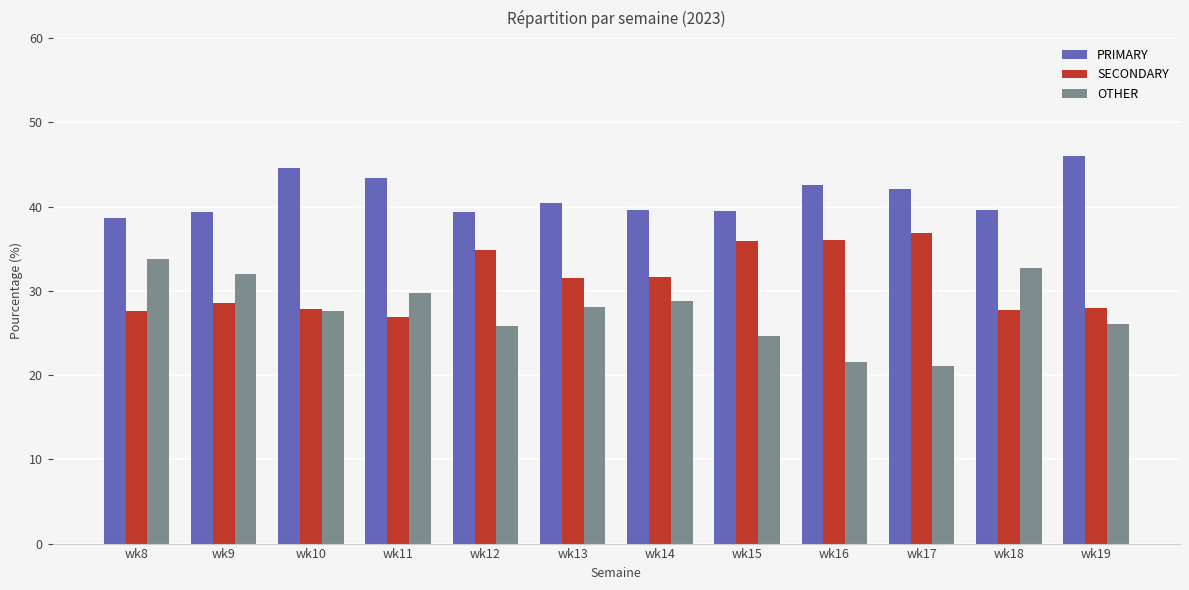

List the series in order of their peak value, highest first.

PRIMARY, SECONDARY, OTHER